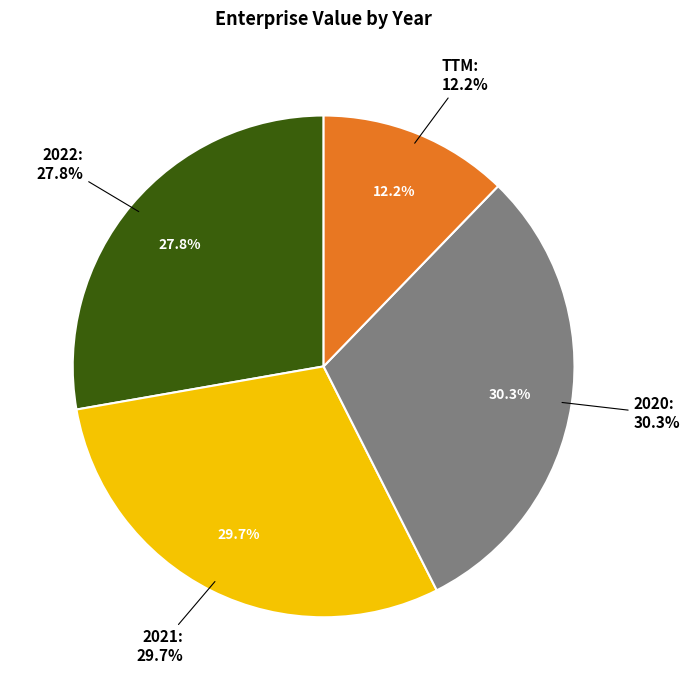

What is the change in value from 2021 to 2020?

+9922807.0